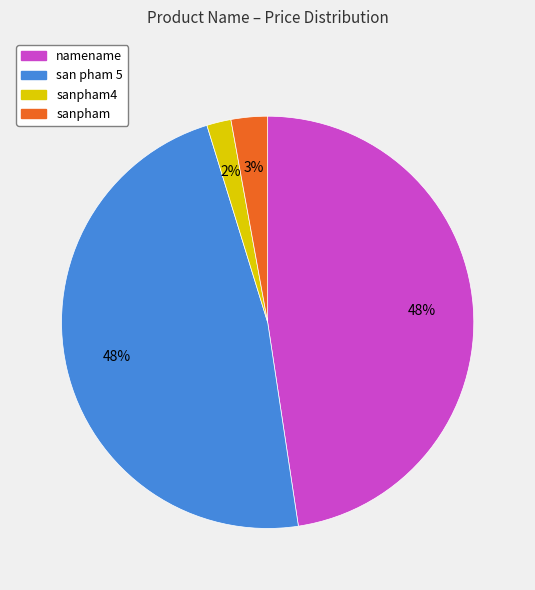

To the nearest percent, what is the difference between the largest and smallest slice percentages?

46%